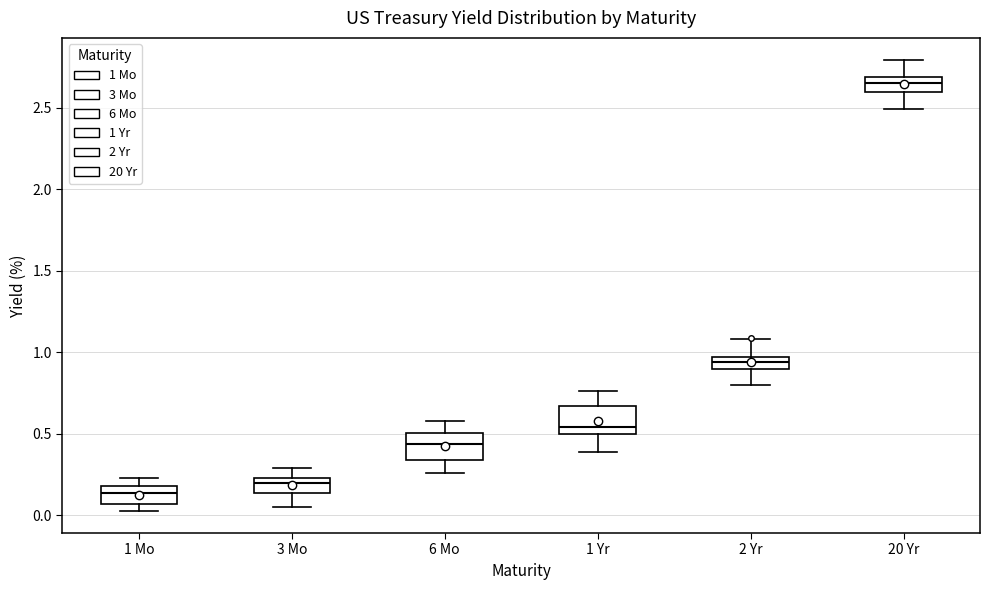

Which box has the highest median line?

20 Yr